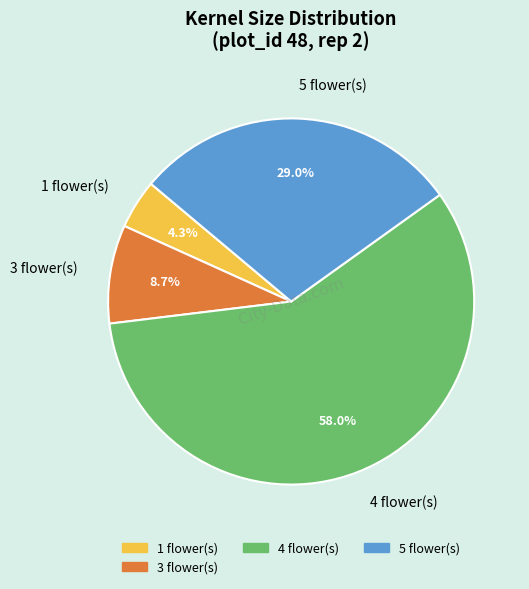

What is the largest slice in the pie chart?

4 flower(s)